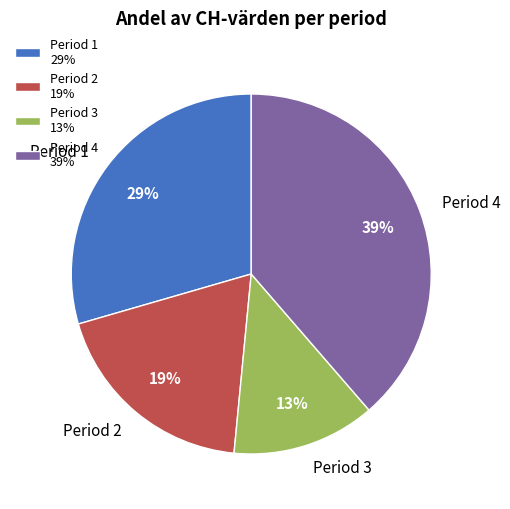

Combined, do Period 1 and Period 4 account for over 50%?

Yes